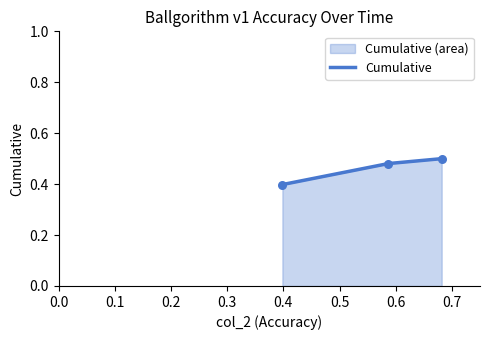

Count the values in the range 0 to 1.

3